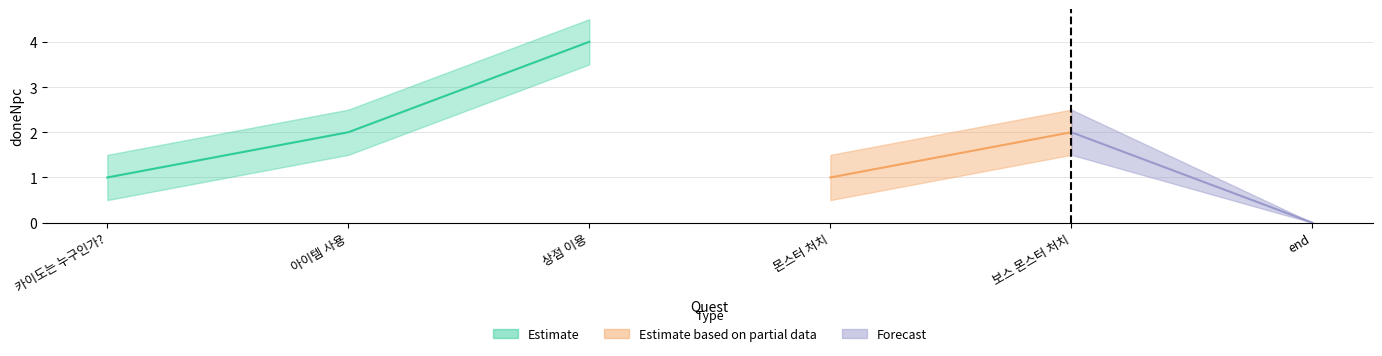

Count the doneNpc_upper values in the range 1 to 2.

2